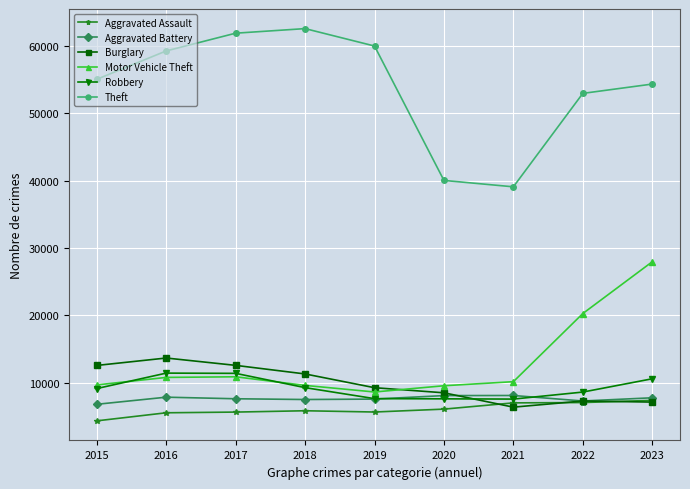

True or false: Burglary has a value of 7096 at 2023.

True